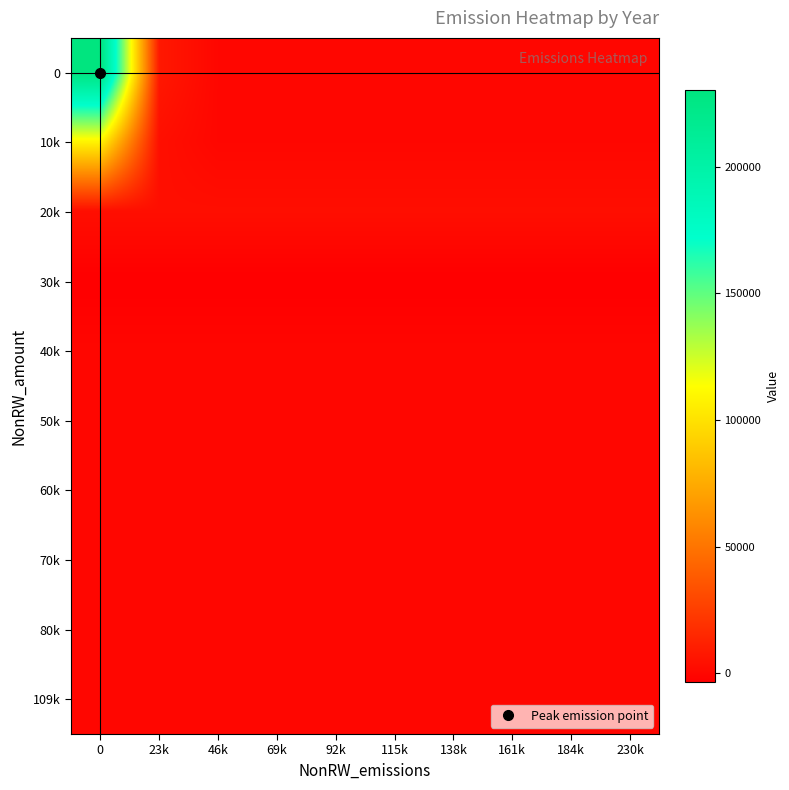

At how many categories does at least one series exceed 114139?

1